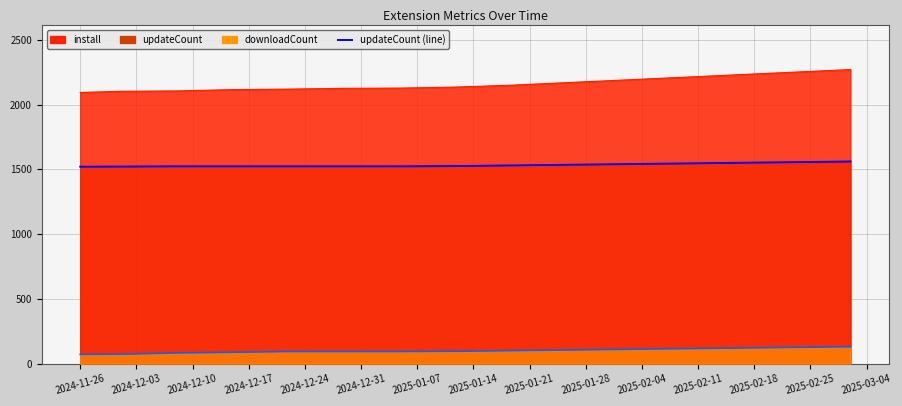

What is the difference between the maximum and minimum values?

40